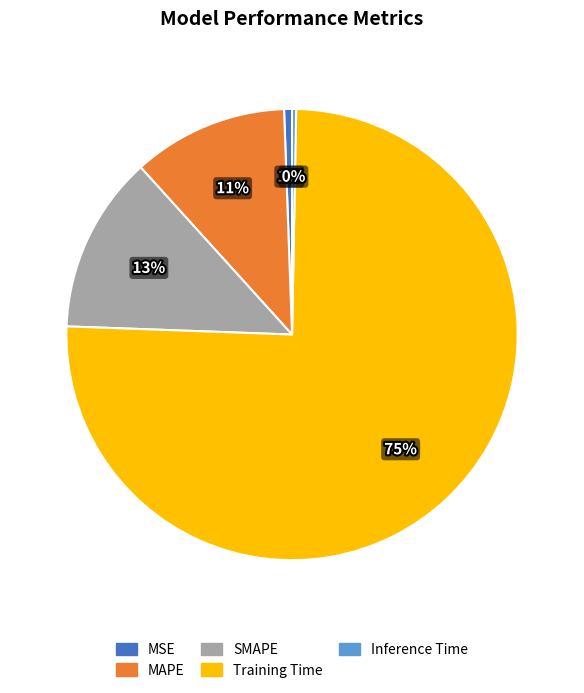

To the nearest percent, what is the difference between the Inference Time and MAPE slice percentages?

11%